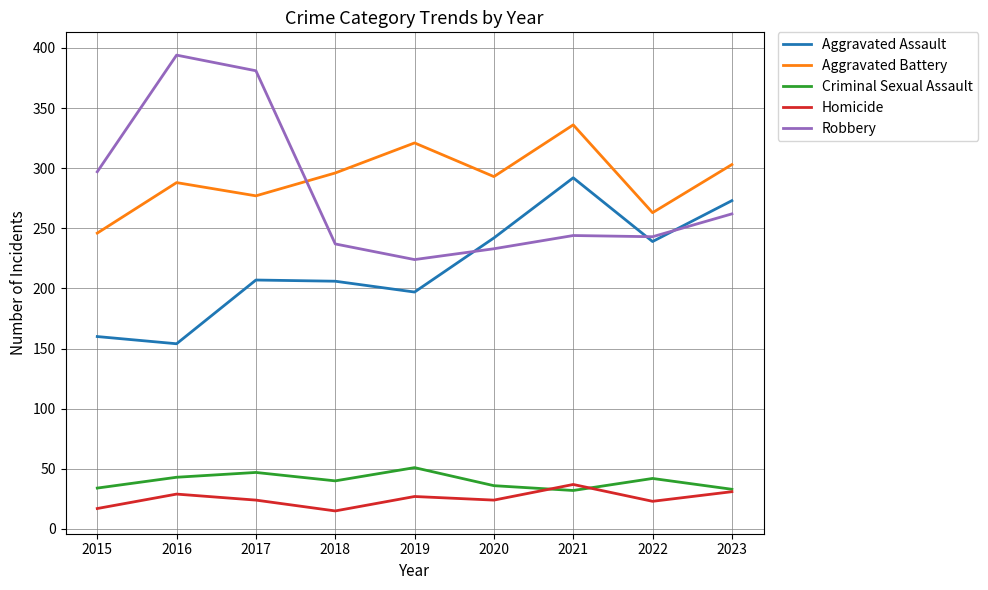

What is the sum of the Robbery values at 2020 and 2019?

457